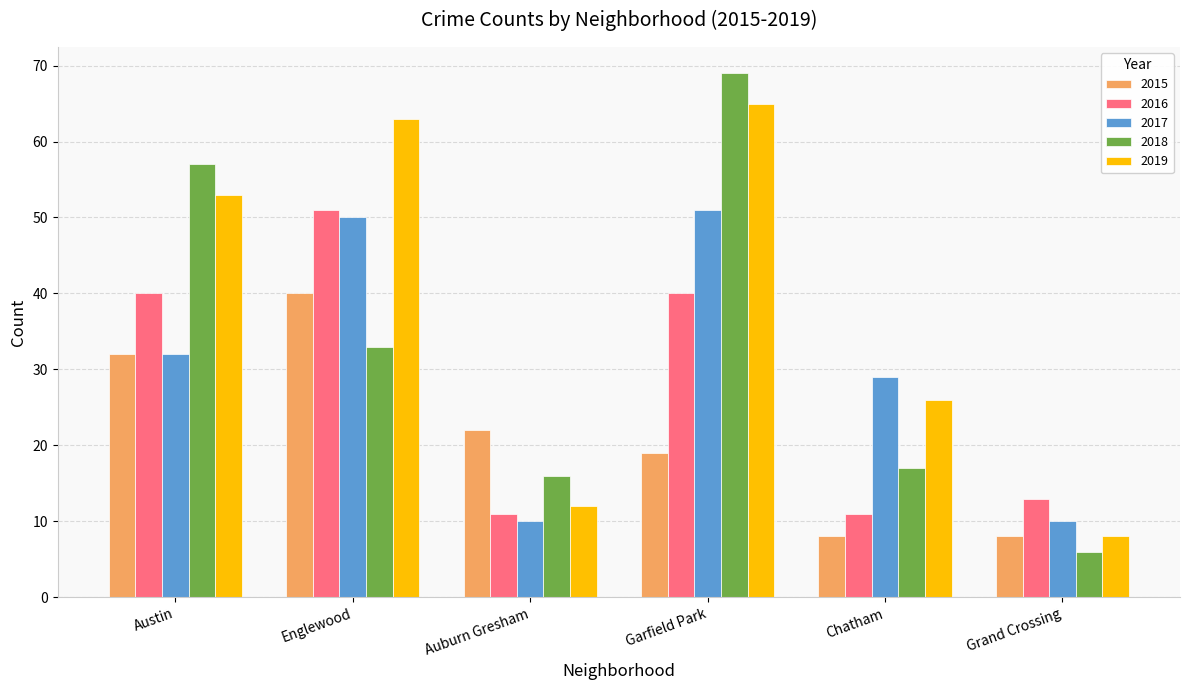

How many series are shown in this chart?

5